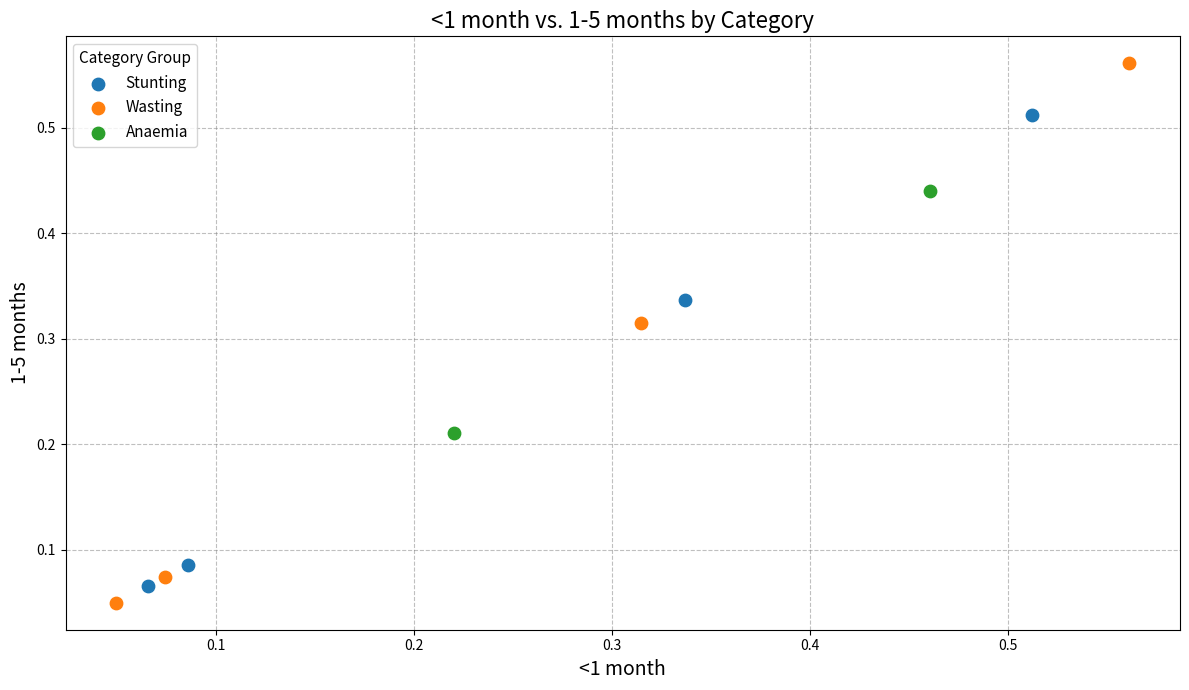

Which series reaches the minimum Y coordinate?

Wasting